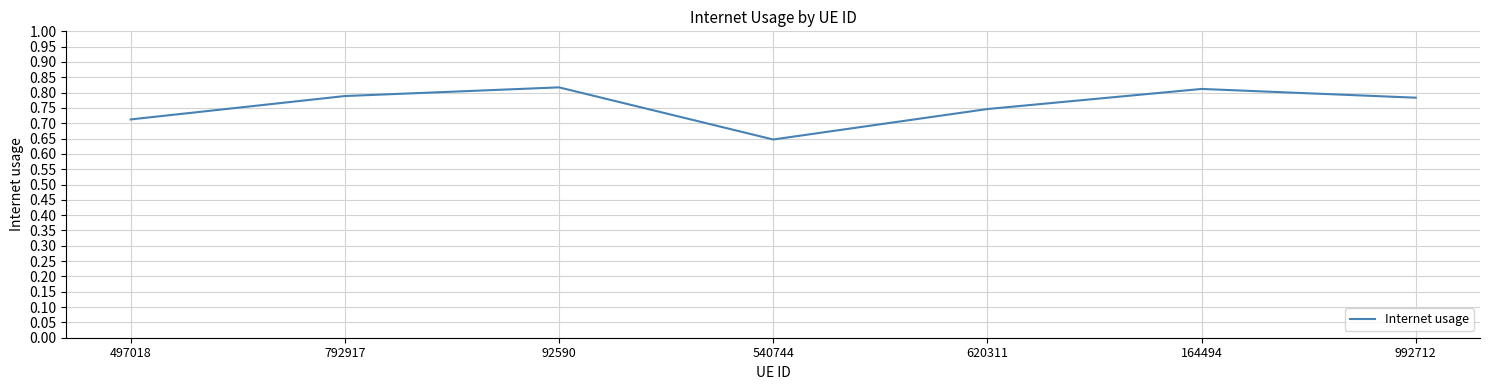

What is the difference between the second highest and second lowest values?

0.1